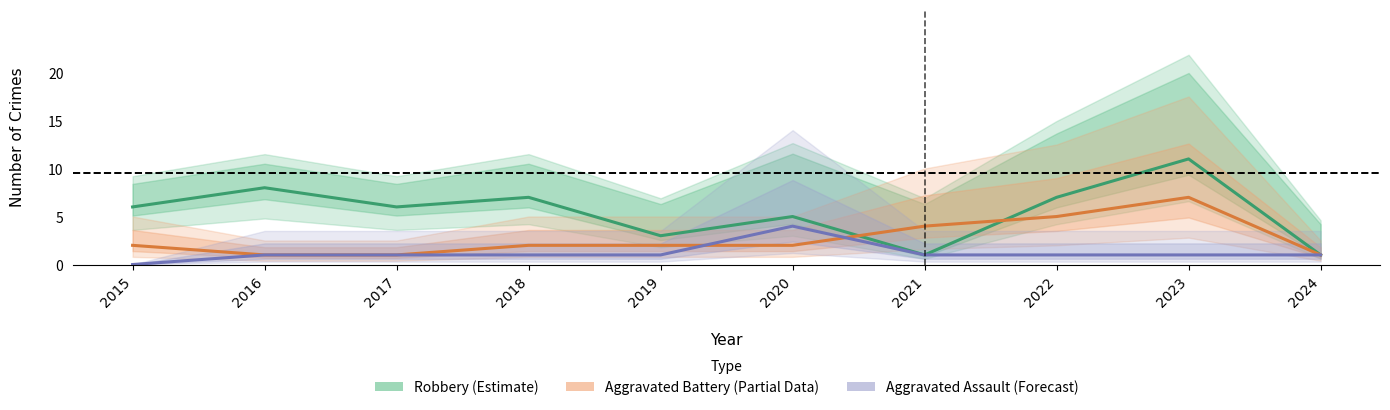

Reading right to left, transcribe all the data shown in this chart.

Robbery (Estimate): 2024=1	2023=11	2022=7	2021=1	2020=5	2019=3	2018=7	2017=6	2016=8	2015=6
Aggravated Battery (Partial): 2024=1	2023=7	2022=5	2021=4	2020=2	2019=2	2018=2	2017=1	2016=1	2015=2
Aggravated Assault (Forecast): 2024=1	2023=1	2022=1	2021=1	2020=4	2019=1	2018=1	2017=1	2016=1	2015=0